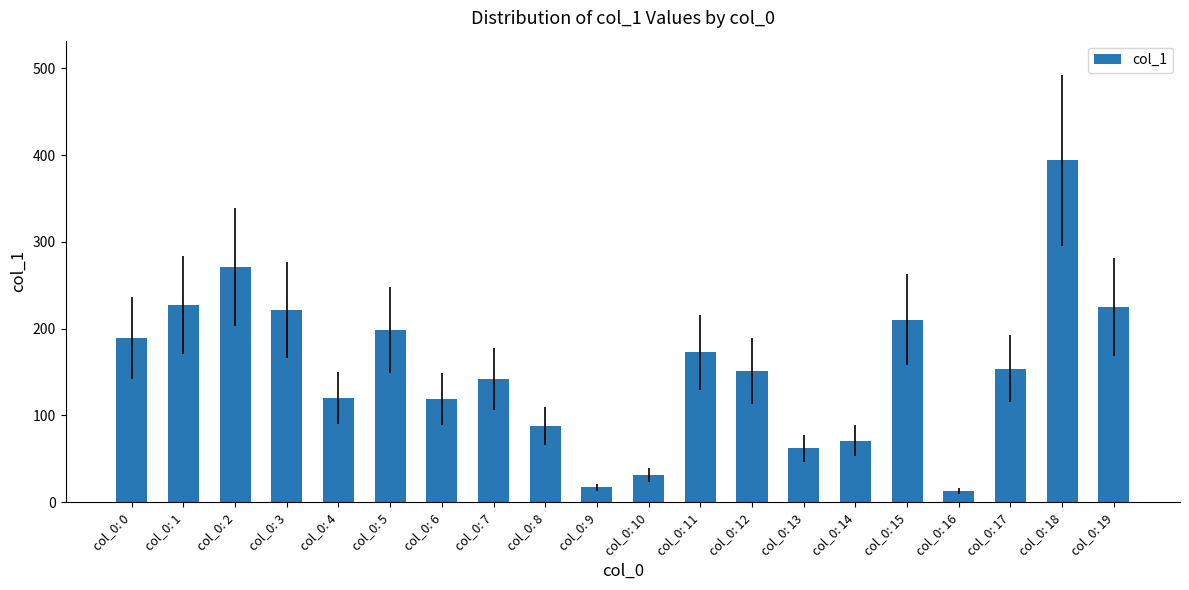

Is it true that the value at col_0: 1 is 227?

True